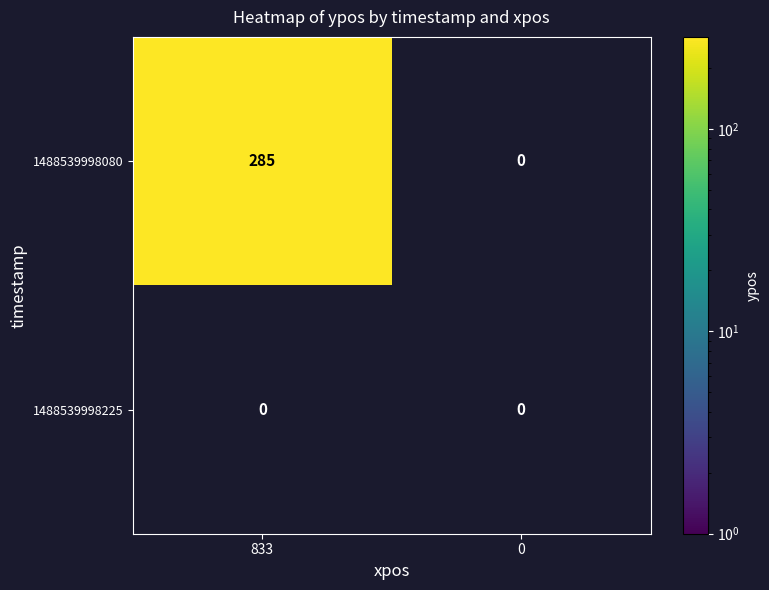

The value of 1488539998080 at 833 is 285. True or false?

True